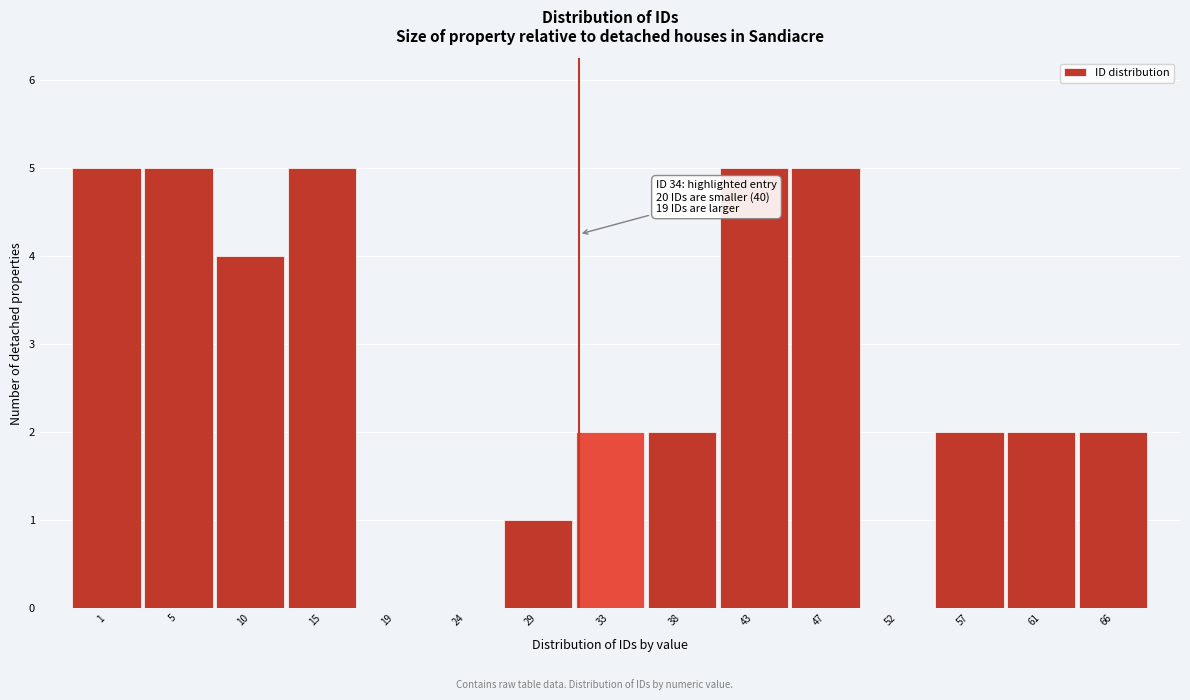

Reading left to right, extract all data points from this chart.

1=5	5=5	10=4	15=5	19=0	24=0	29=1	33=2	38=2	43=5	47=5	52=0	57=2	61=2	66=2